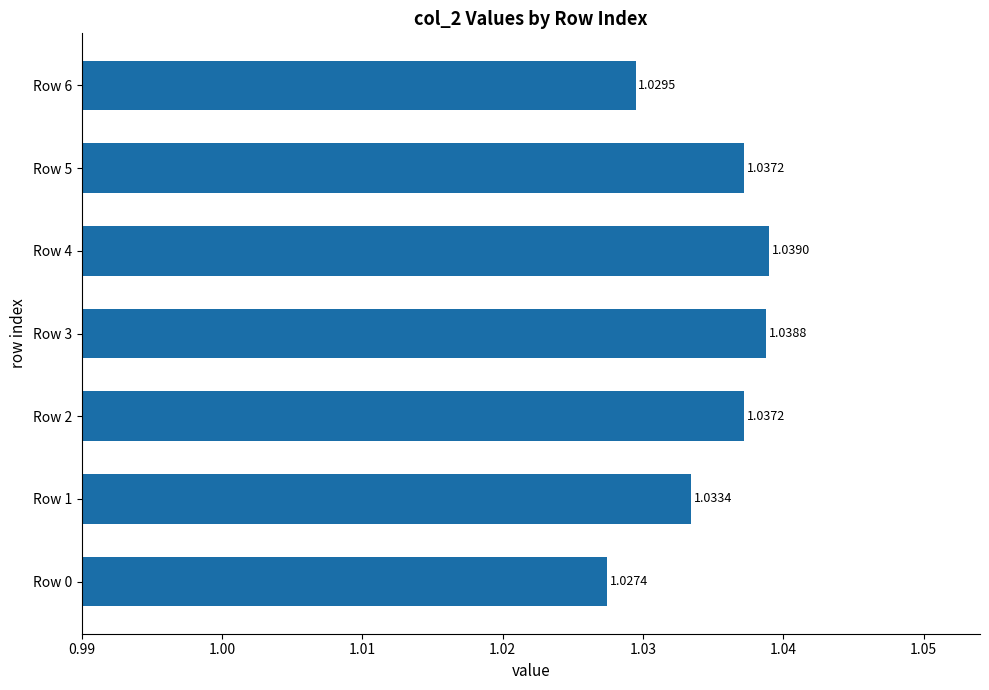

Which has a higher value, Row 6 or Row 0?

Row 6